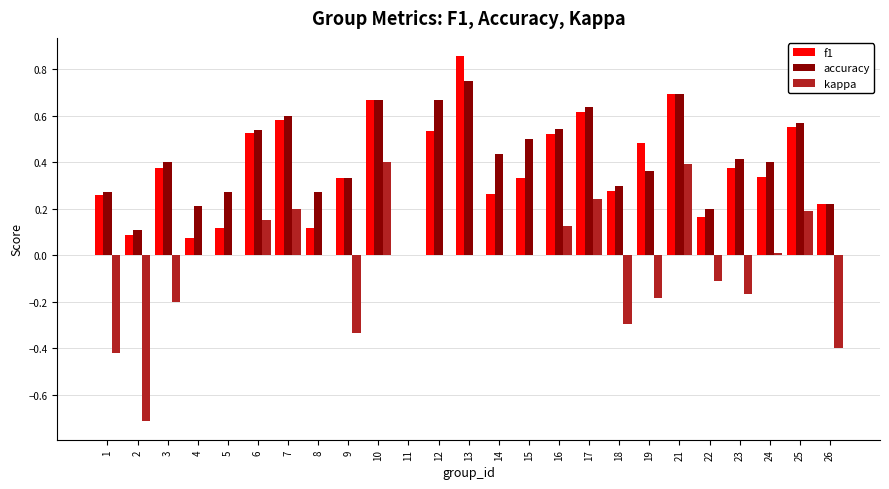

Is the value of kappa at 9 greater than the value of accuracy at 17?

No